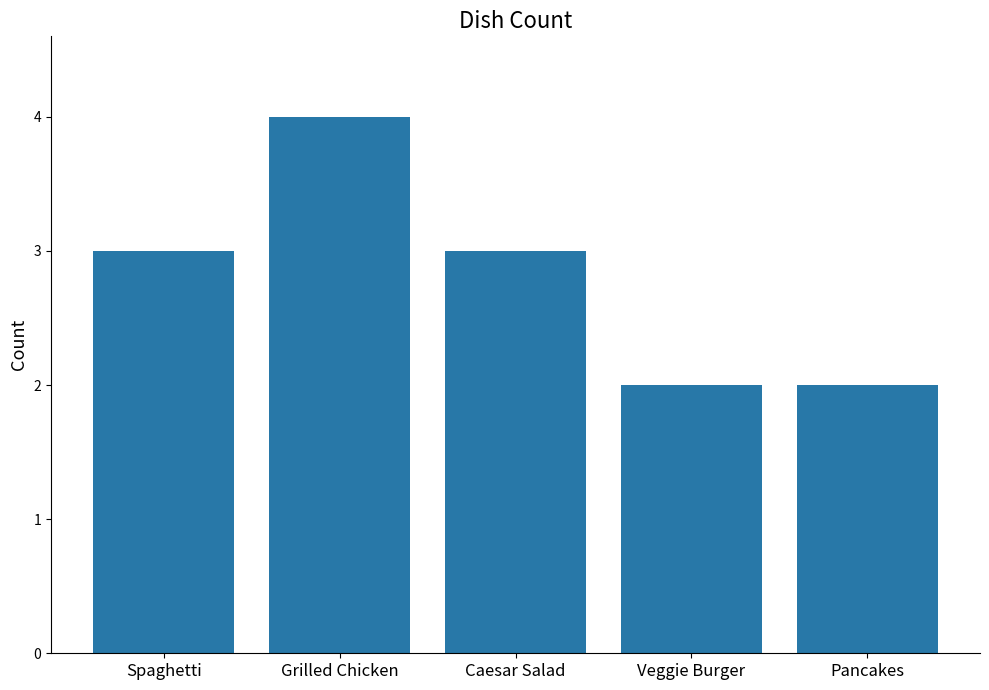

The value at Veggie Burger is 1. True or false?

False